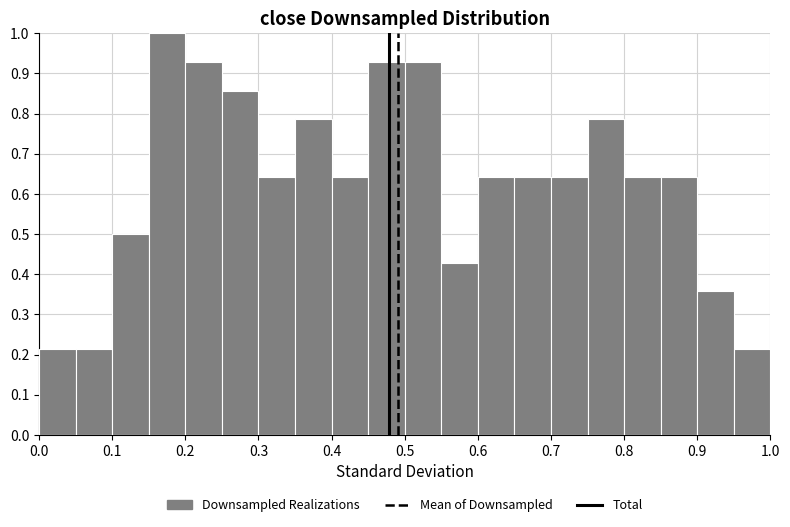

What is the height of the bar covering 0.85 to 0.90 on the x-axis? The values are not printed on the chart, so give them approximately, as read against the axis.

0.64